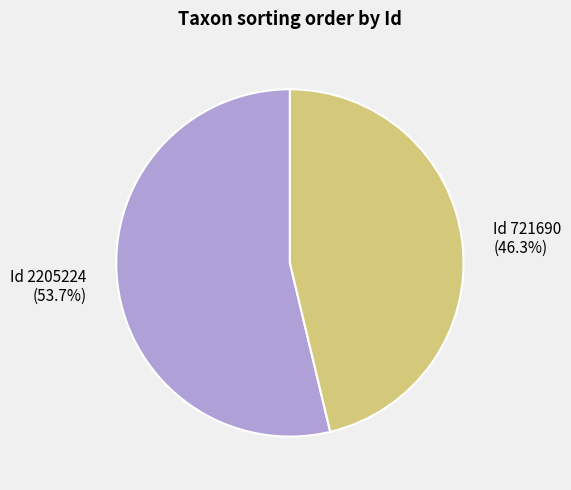

Is there a majority slice in this chart?

Yes